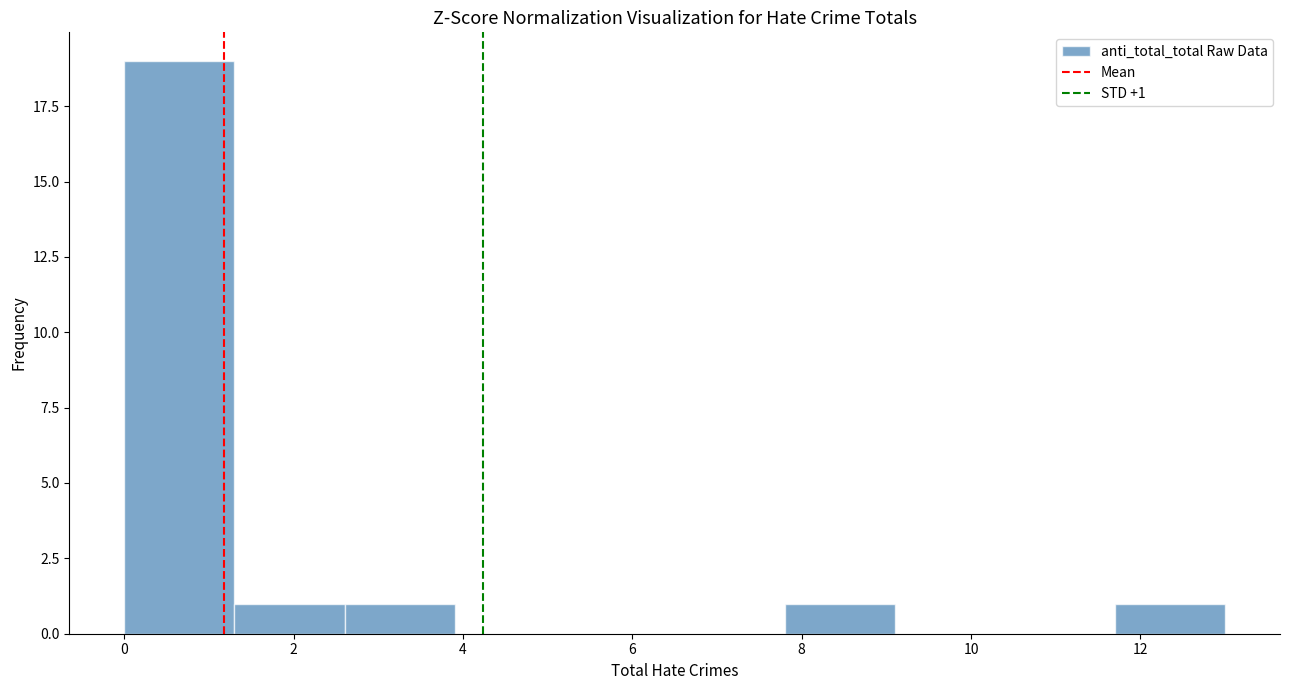

Which range on the x-axis has the tallest bar?

0.0 to 1.3